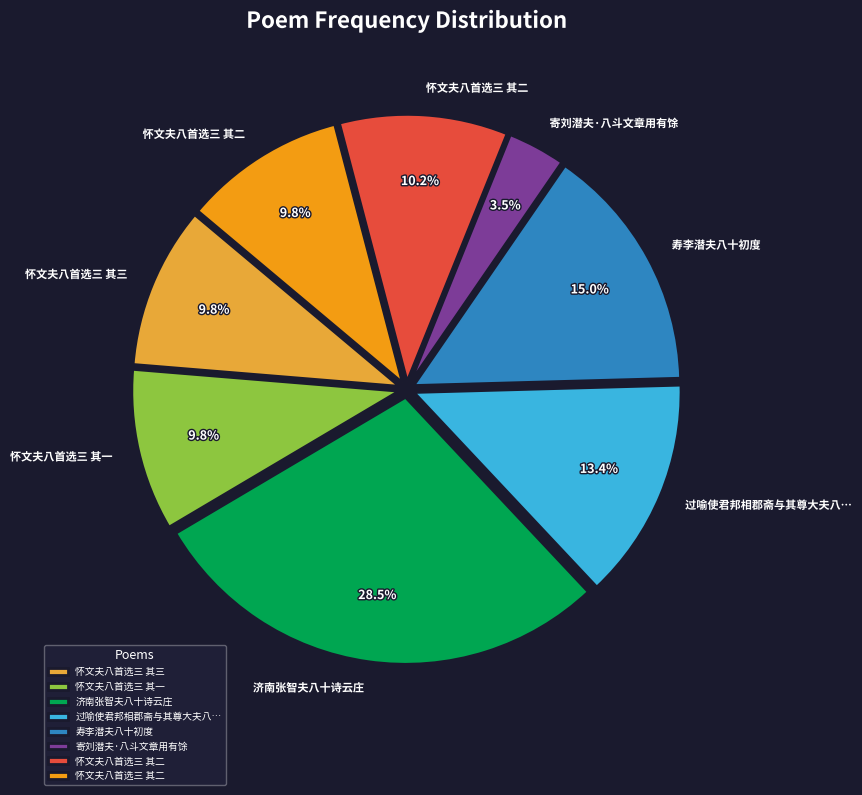

How many segments does this pie chart have?

8